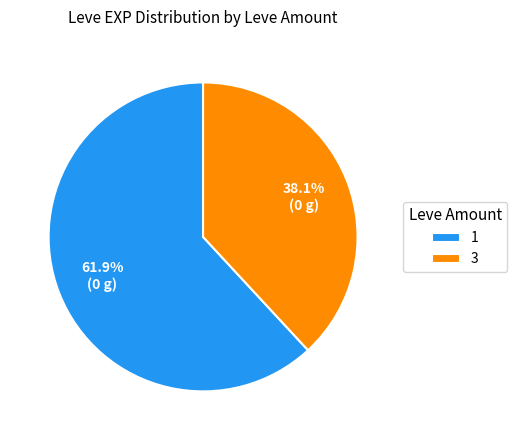

Does 3 represent more than half of the total?

No